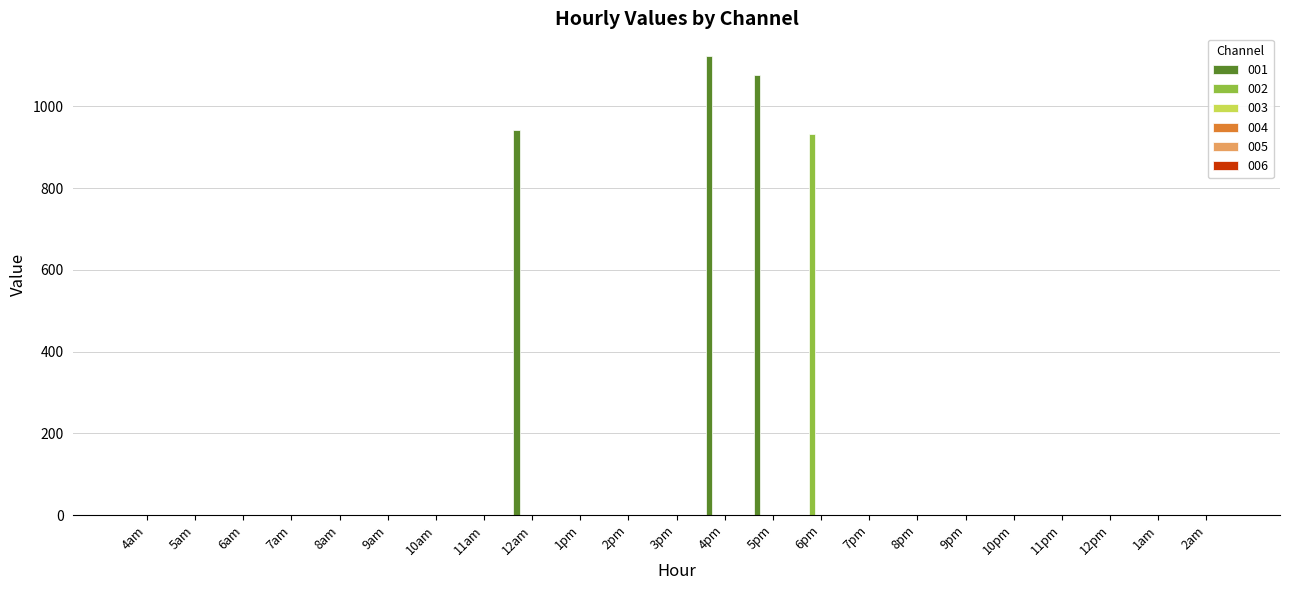

What is the sum of all 002 values?

931.8